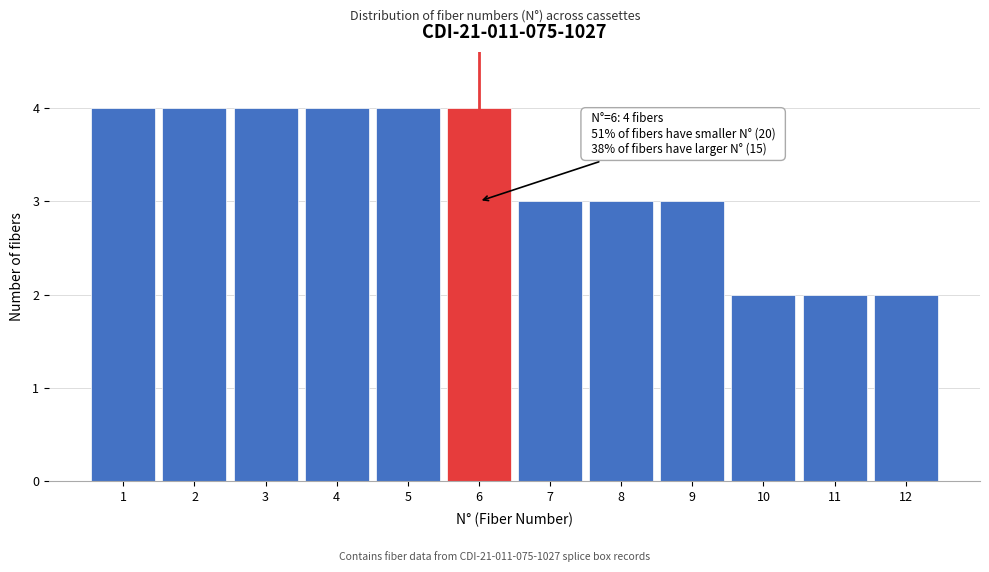

Reading left to right, transcribe all the data shown in this chart.

1=4	2=4	3=4	4=4	5=4	6=4	7=3	8=3	9=3	10=2	11=2	12=2